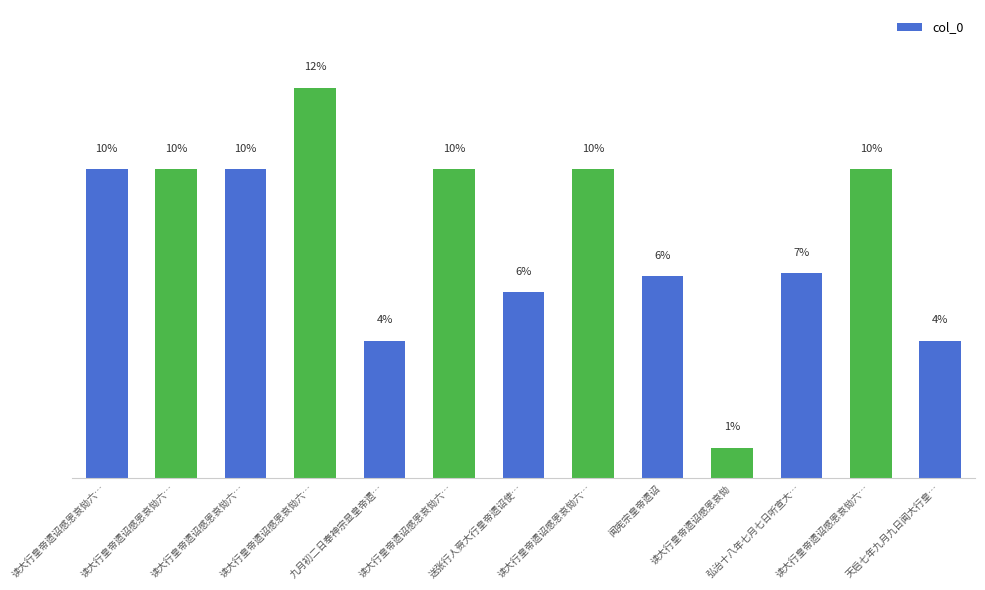

What is the greatest value displayed?

12.4